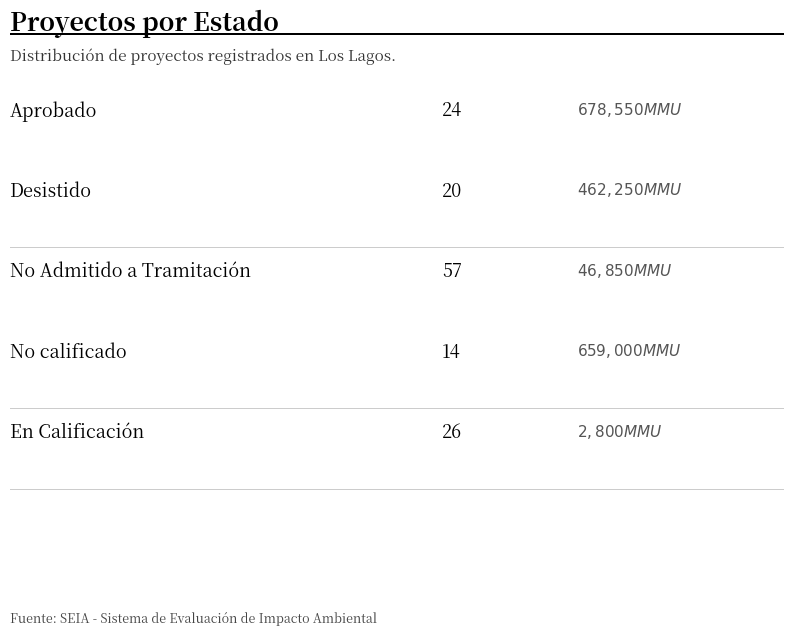

Where is the data nearest to the value 35?

En Calificación